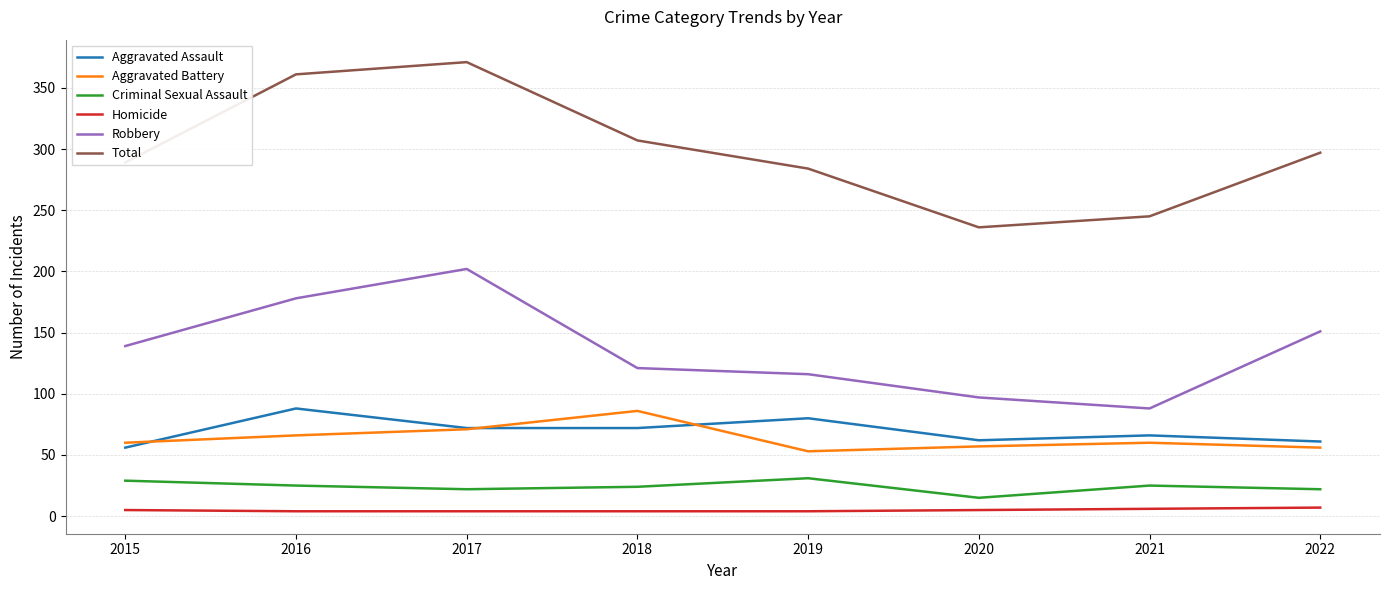

Does the chart display data point markers on the line(s)?

No